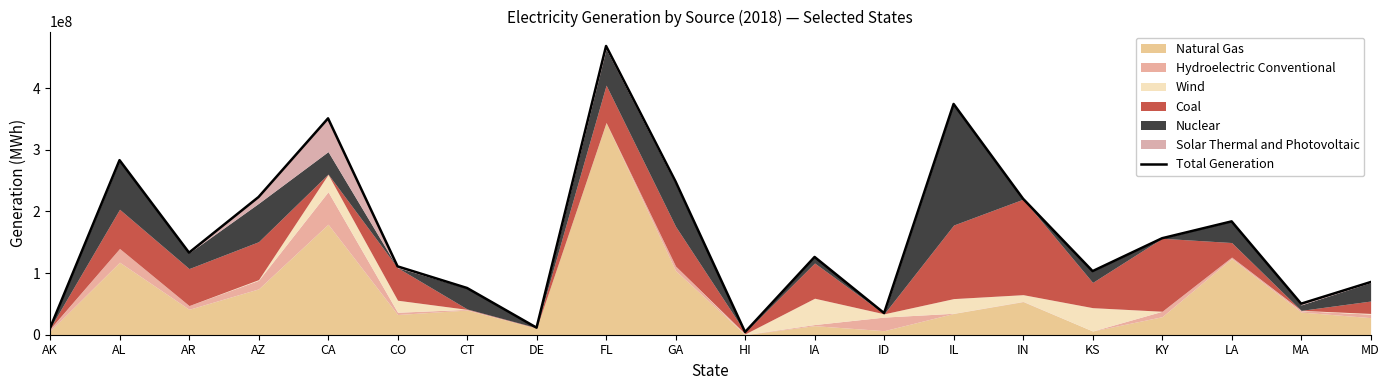

What position from the right is KS?

5